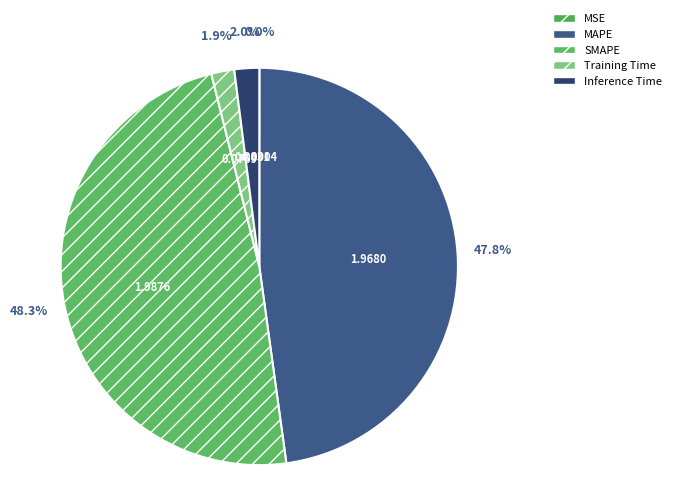

How many segments does this pie chart have?

5